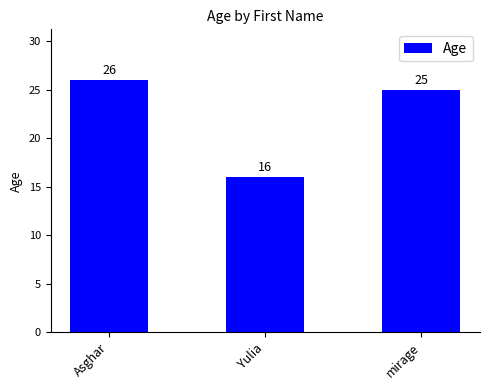

How many values are below 25?

1